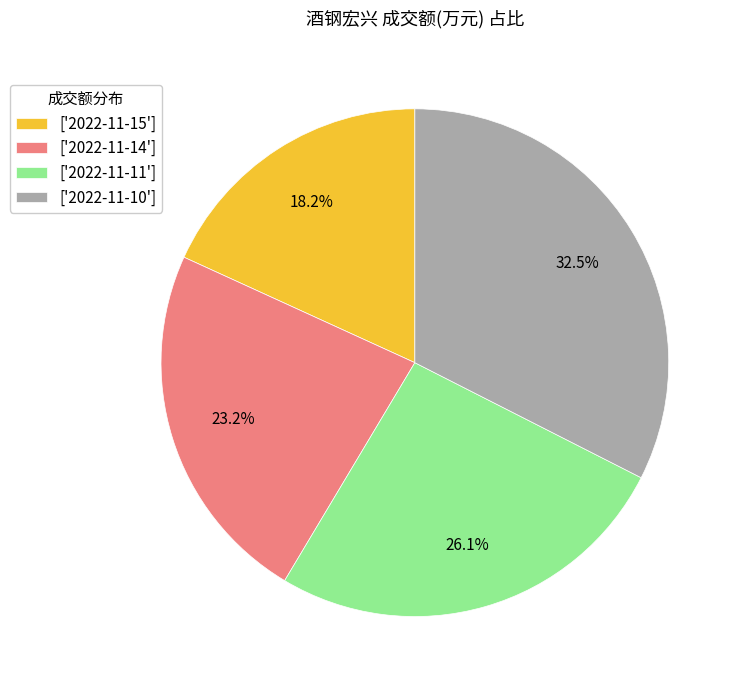

Rank the categories by value from highest to lowest.

['2022-11-10'], ['2022-11-11'], ['2022-11-14'], ['2022-11-15']